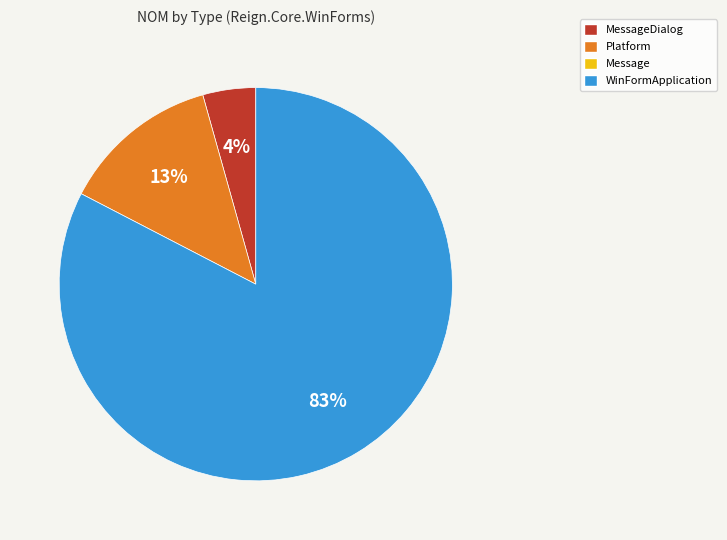

To the nearest percent, what is the average slice percentage?

33%